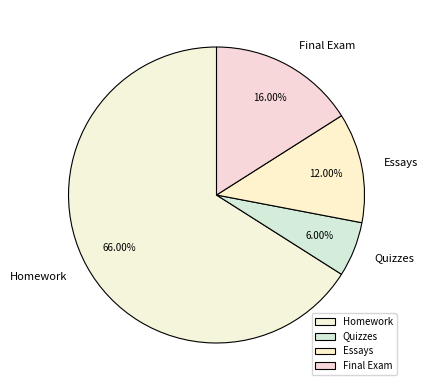

To the nearest percent, what is the combined percentage of Quizzes and Homework?

72%